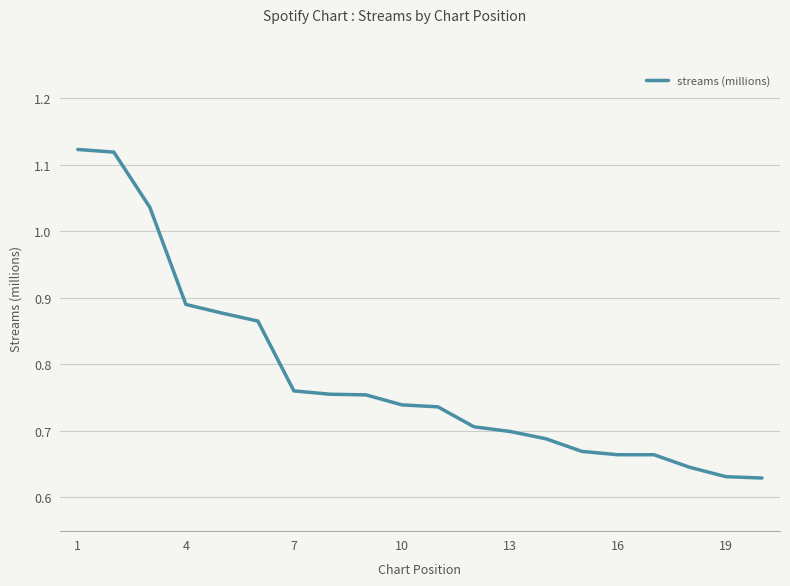

What is the difference between the maximum and minimum values?

0.5